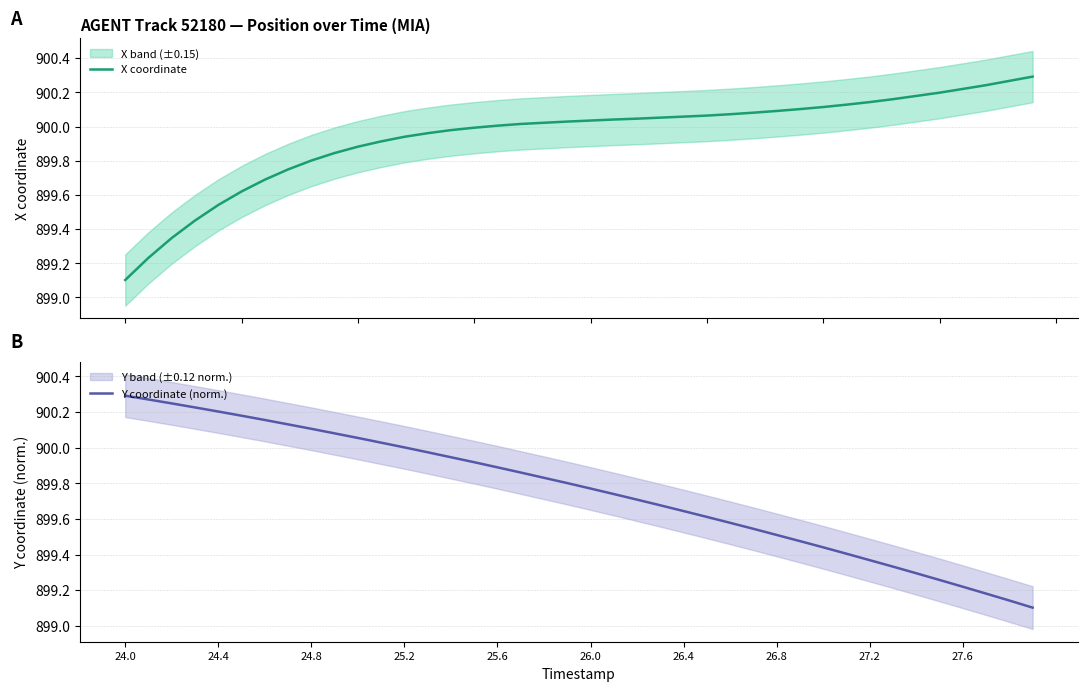

What is the minimum value for X coordinate?

899.1